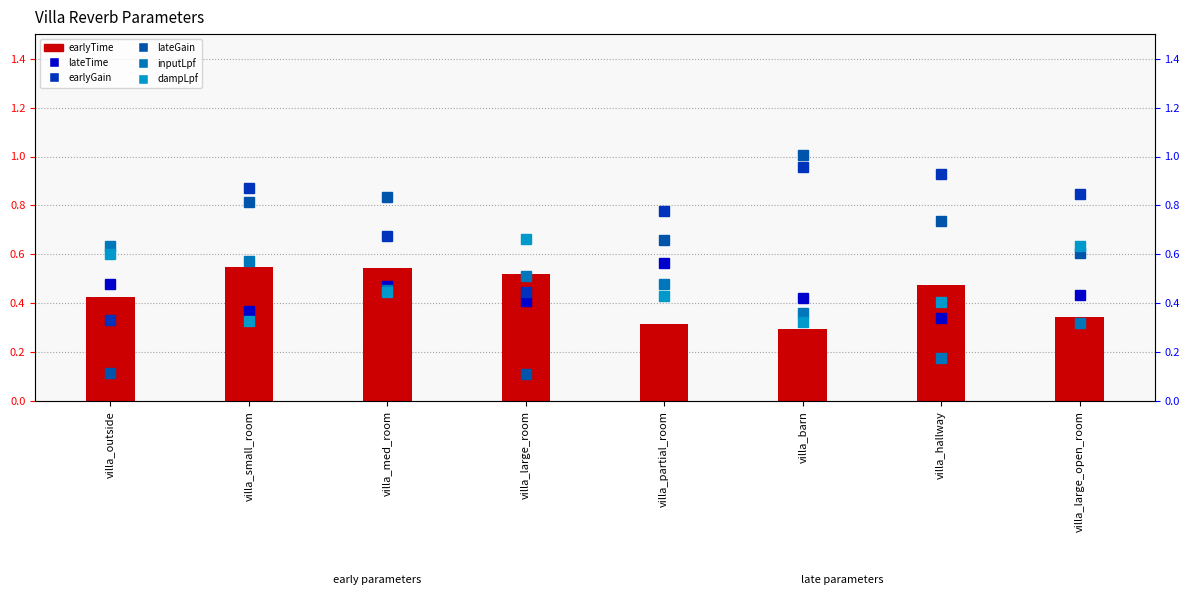

What is the difference between the dampLpf values at villa_outside and villa_partial_room?

0.2